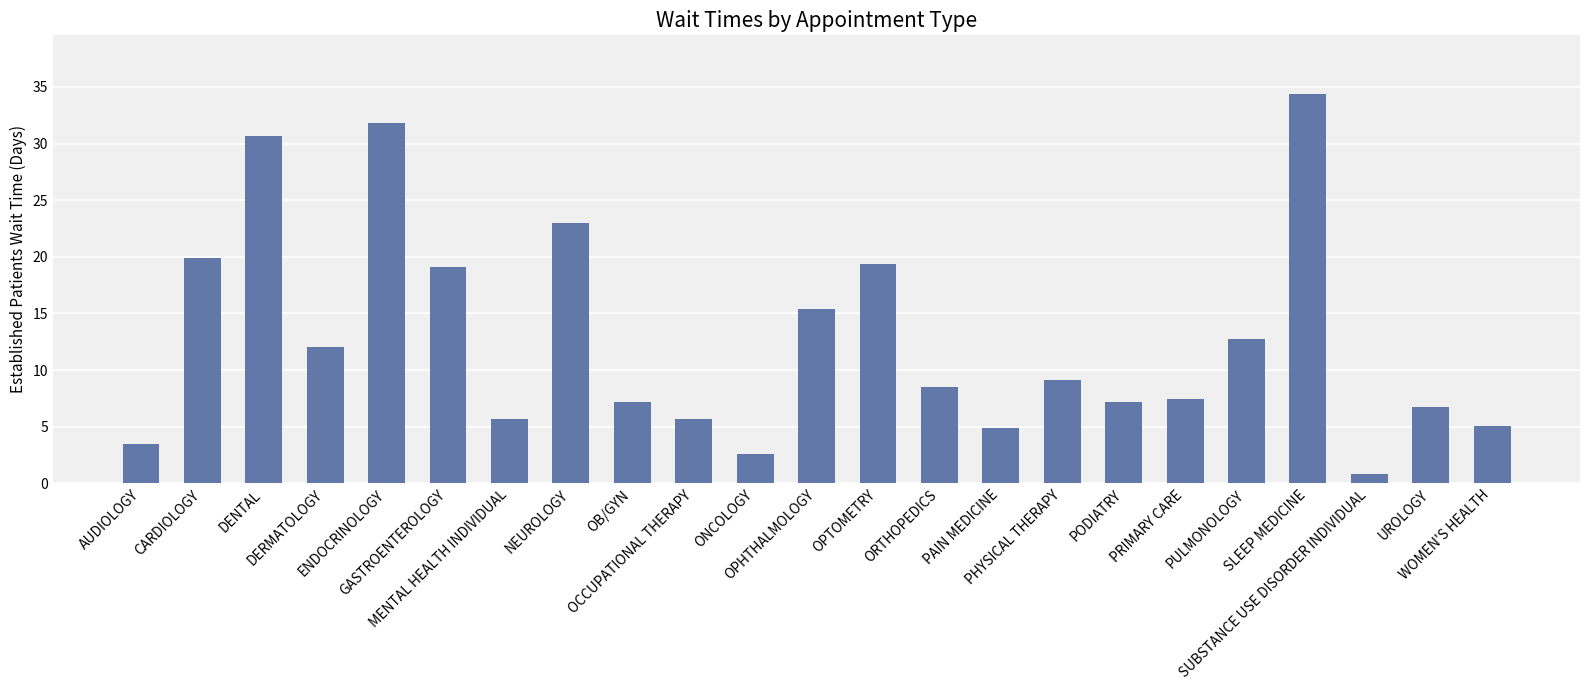

What is the greatest value displayed?

34.4